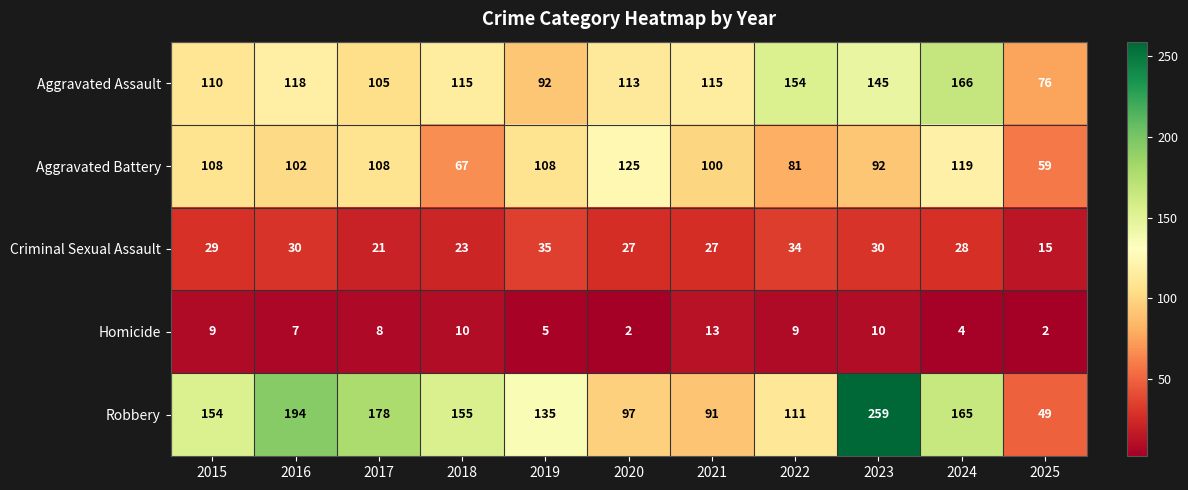

What is the difference between the second highest and second lowest values in the Robbery series?

103